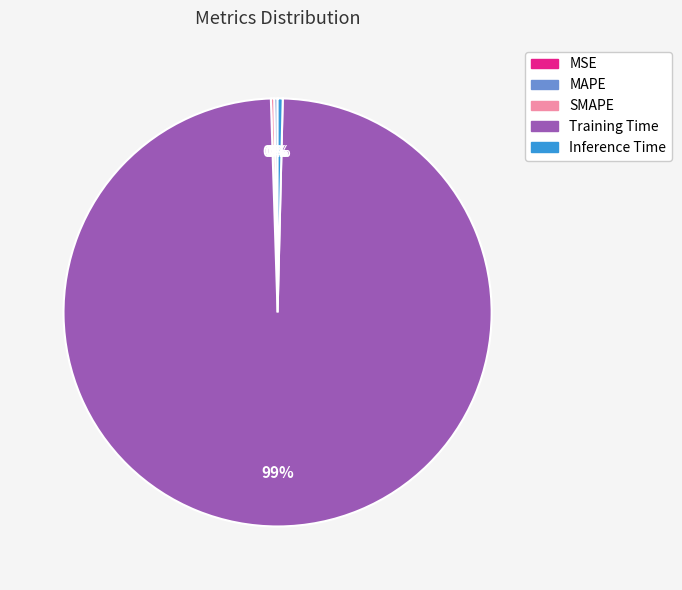

To the nearest percent, what is the average slice percentage?

20%